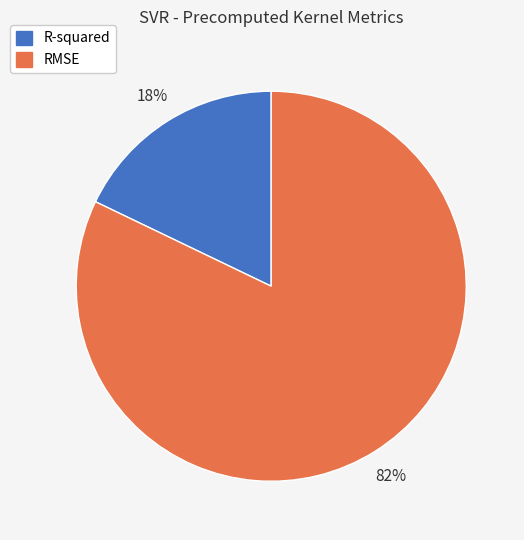

To the nearest percent, what is the combined percentage of RMSE and R-squared?

100%